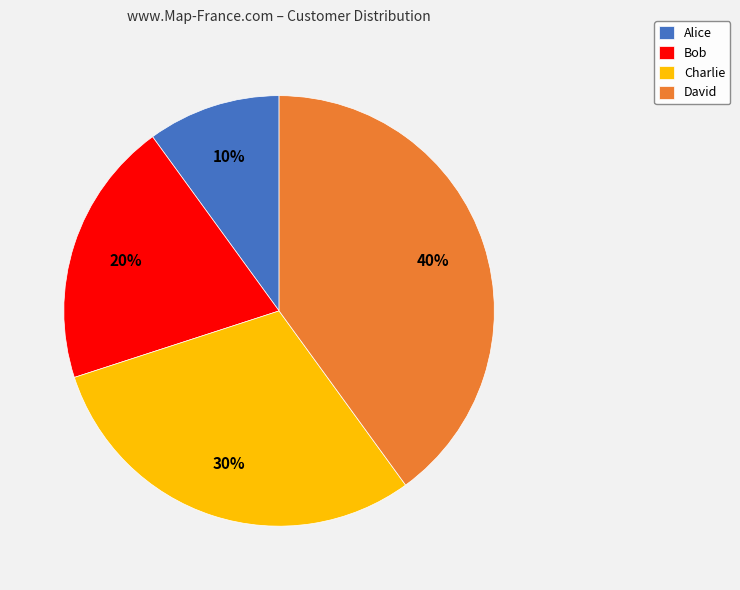

Is it true that Charlie is 30% of the pie?

True